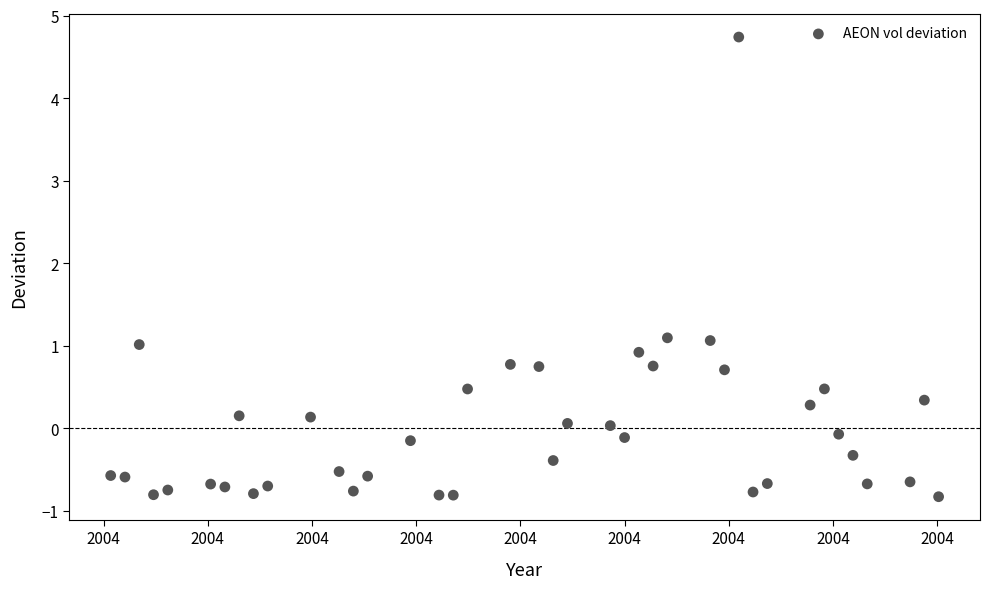

What is the range of Y values (max minus min)?

5.6